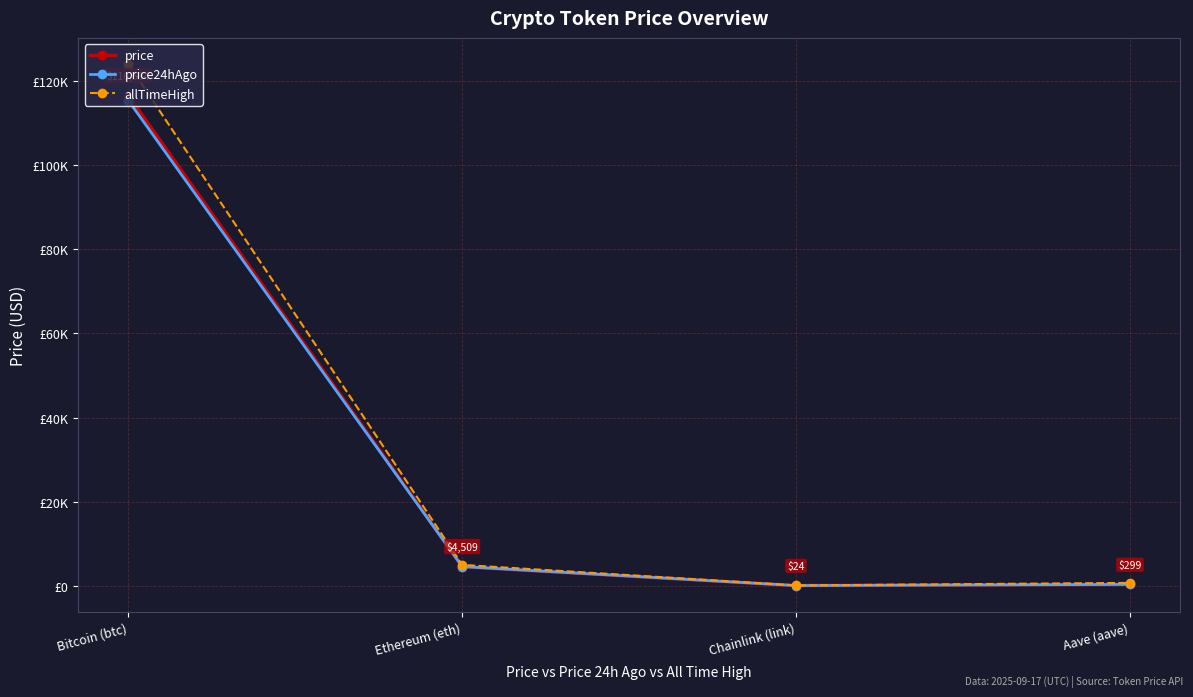

Which has a higher value, Chainlink (link) or Aave (aave)?

Aave (aave)